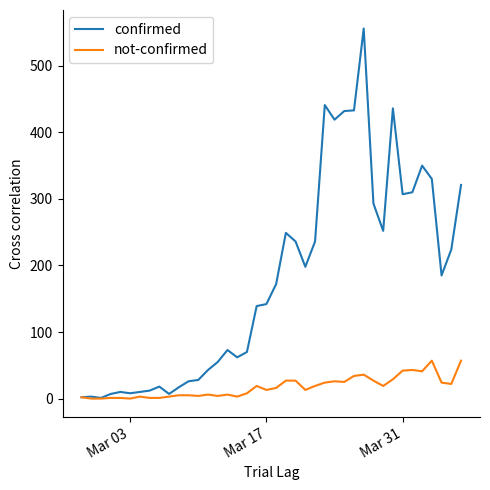

Is this an area chart (filled region under the line)?

No